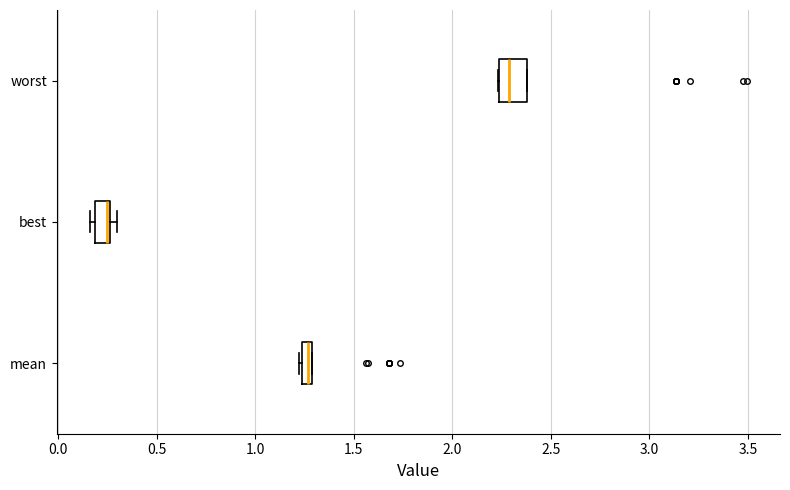

Which box has the furthest to the right median line?

worst